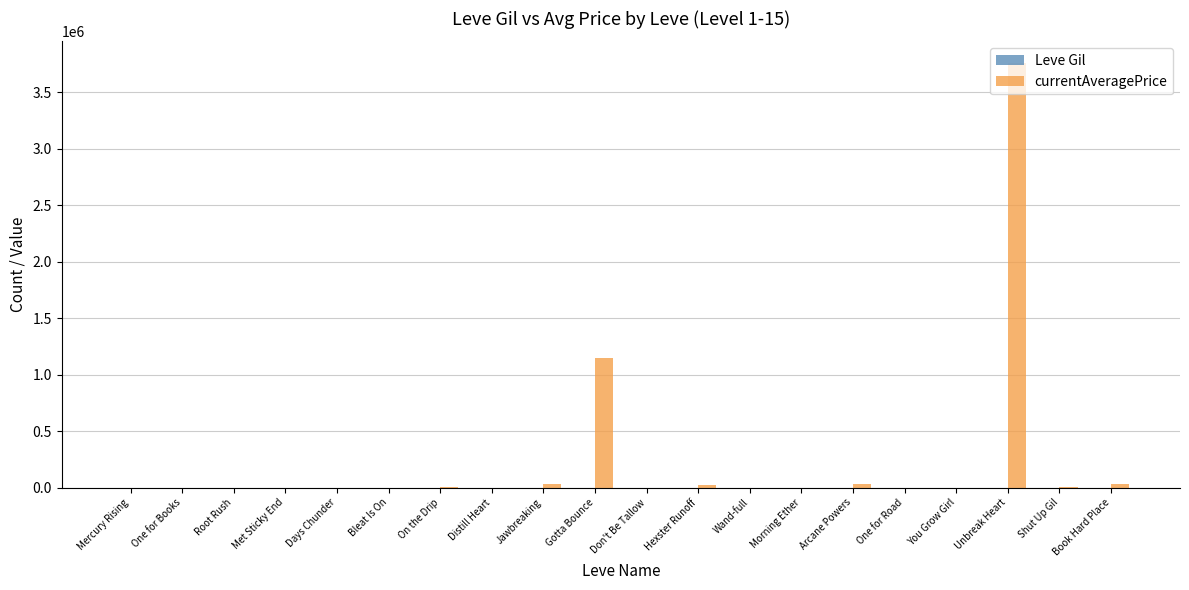

The value of currentAveragePrice at Mercury Rising is 749. True or false?

True